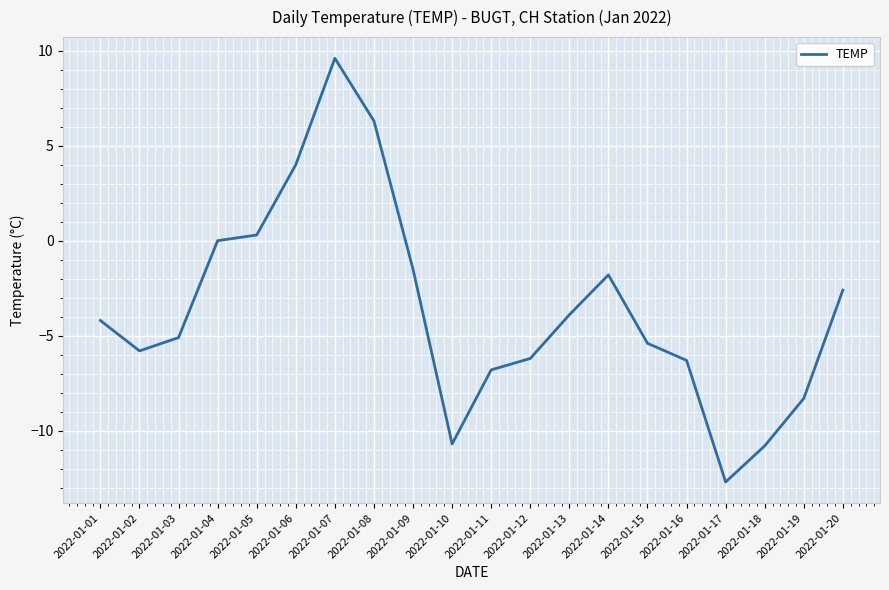

Which category has the lowest value across all series?

2022-01-17